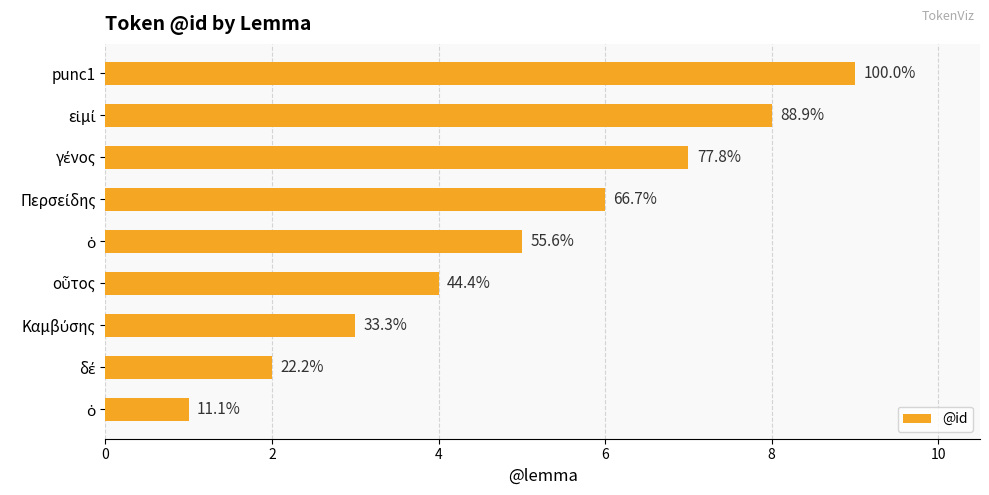

What is the smallest value displayed?

1